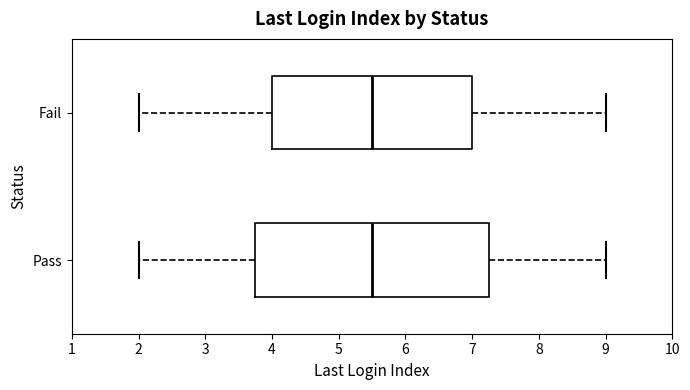

Reading bottom to top, transcribe this box plot: for each box, give where its median line is, the range the box spans, and where its two whiskers end, as read against the x-axis. The values are not printed on the chart, so give them approximately, as read against the axis.

Pass: median 5.5, box 3.8 to 7.3, whiskers 2.0 to 9.0
Fail: median 5.5, box 4.0 to 7.0, whiskers 2.0 to 9.0